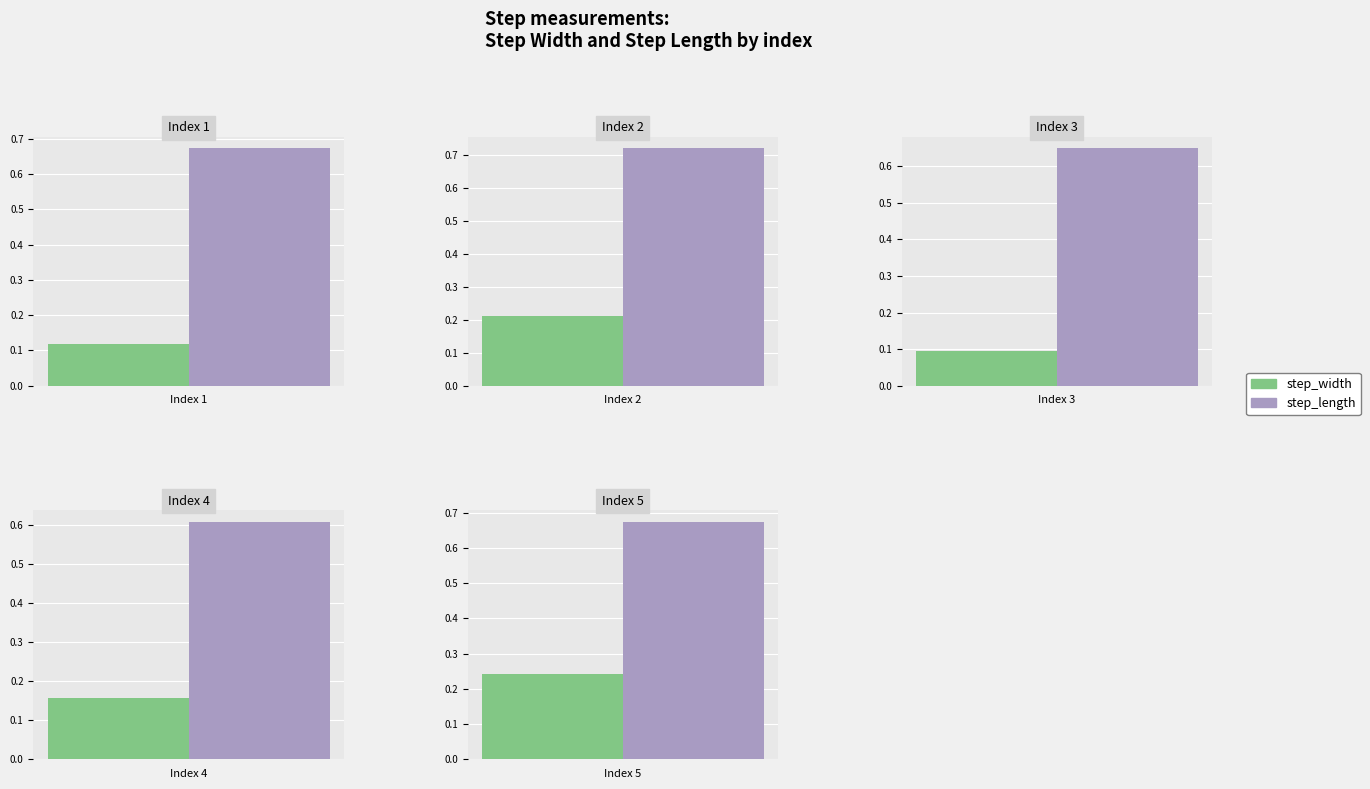

Rank the series by their maximum value, from lowest to highest.

step_width, step_length